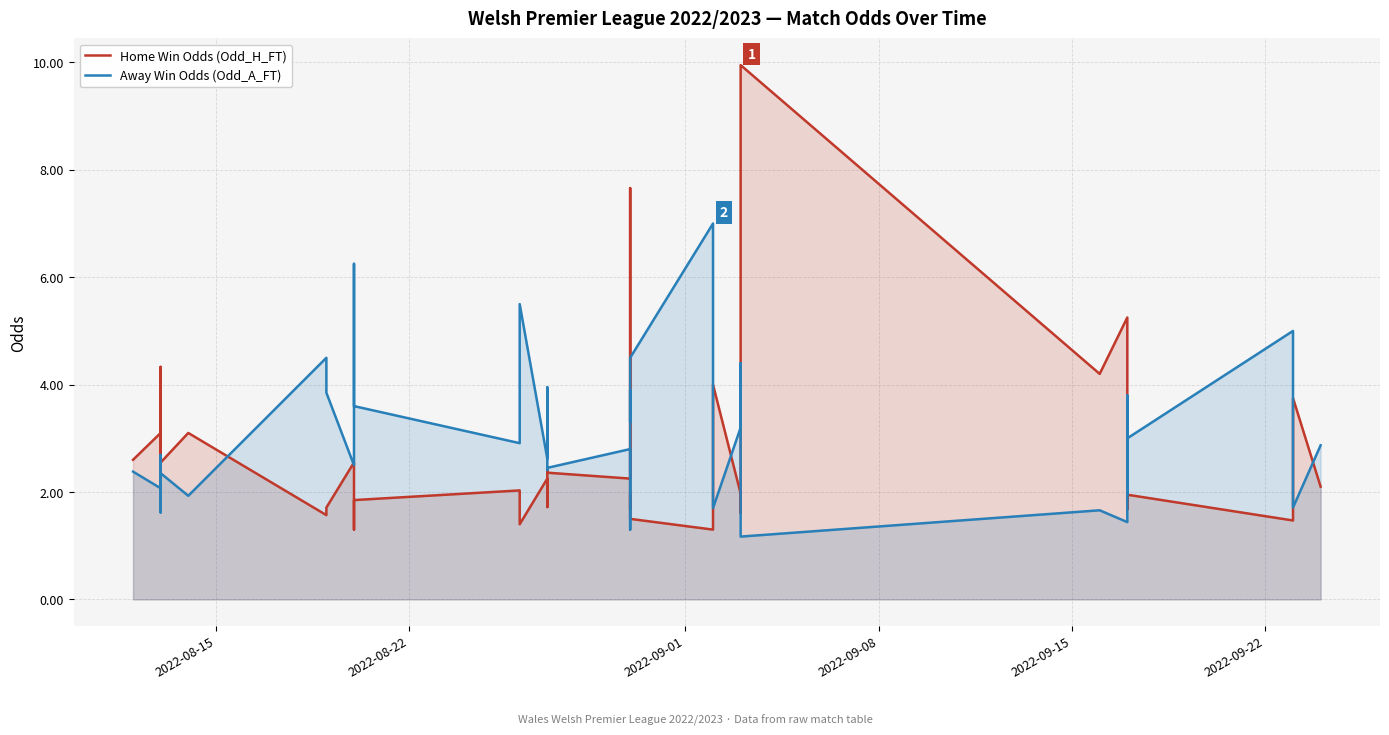

What are all the series names shown in the legend?

Home Win Odds (Odd_H_FT), Away Win Odds (Odd_A_FT)